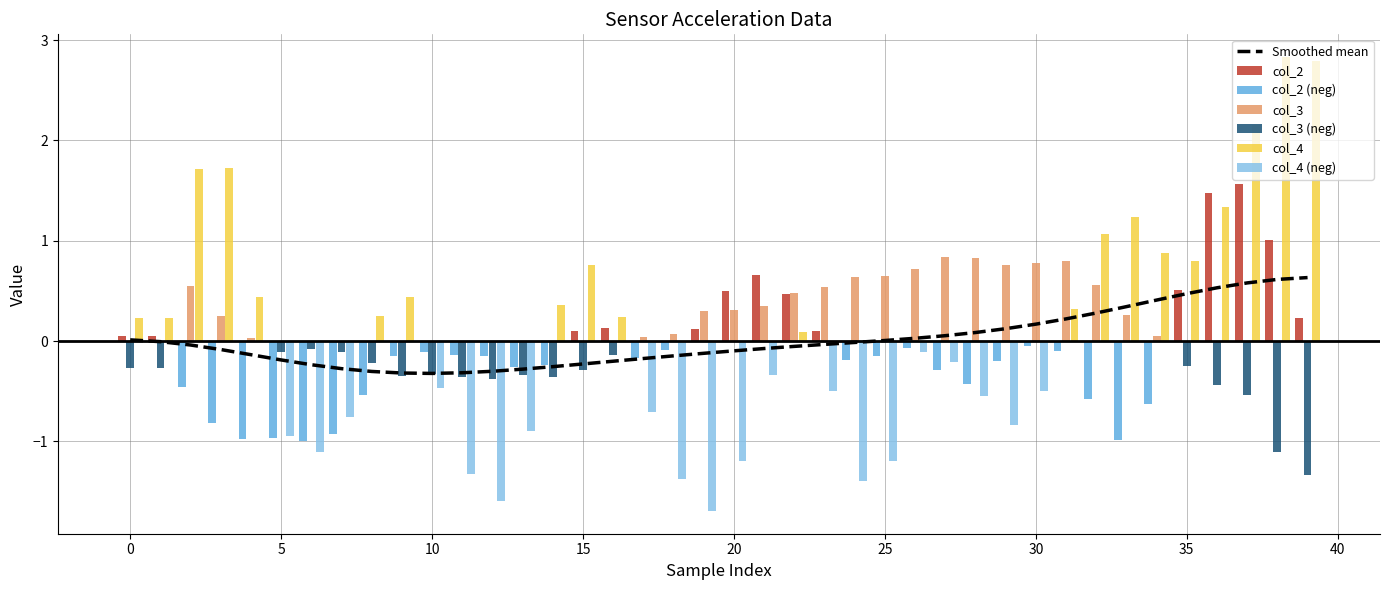

Reading left to right, transcribe all the data shown in this chart.

col_2: 0=0.1	1=0.1	2=-0.5	3=-0.8	4=-1.0	5=-1.0	6=-1.0	7=-0.9	8=-0.5	9=-0.2	10=-0.1	11=-0.1	12=-0.1	13=-0.3	14=-0.2	15=0.1	16=0.1	17=-0.2	18=-0.1	19=0.1	20=0.5	21=0.7	22=0.5	23=0.1	24=-0.2	25=-0.1	26=-0.1	27=-0.3	28=-0.4	29=-0.2	30=-0.1	31=-0.1	32=-0.6	33=-1.0	34=-0.6	35=0.5	36=1.5	37=1.6	38=1.0	39=0.2
col_3: 0=-0.3	1=-0.3	2=0.6	3=0.2	4=0.0	5=-0.1	6=-0.1	7=-0.1	8=-0.2	9=-0.3	10=-0.3	11=-0.4	12=-0.4	13=-0.3	14=-0.4	15=-0.3	16=-0.1	17=0.0	18=0.1	19=0.3	20=0.3	21=0.4	22=0.5	23=0.5	24=0.6	25=0.6	26=0.7	27=0.8	28=0.8	29=0.8	30=0.8	31=0.8	32=0.6	33=0.3	34=0.1	35=-0.2	36=-0.4	37=-0.5	38=-1.1	39=-1.3
col_4: 0=0.2	1=0.2	2=1.7	3=1.7	4=0.4	5=-0.9	6=-1.1	7=-0.8	8=0.3	9=0.4	10=-0.5	11=-1.3	12=-1.6	13=-0.9	14=0.4	15=0.8	16=0.2	17=-0.7	18=-1.4	19=-1.7	20=-1.2	21=-0.3	22=0.1	23=-0.5	24=-1.4	25=-1.2	26=-0.1	27=-0.2	28=-0.5	29=-0.8	30=-0.5	31=0.3	32=1.1	33=1.2	34=0.9	35=0.8	36=1.3	37=2.2	38=2.8	39=2.8